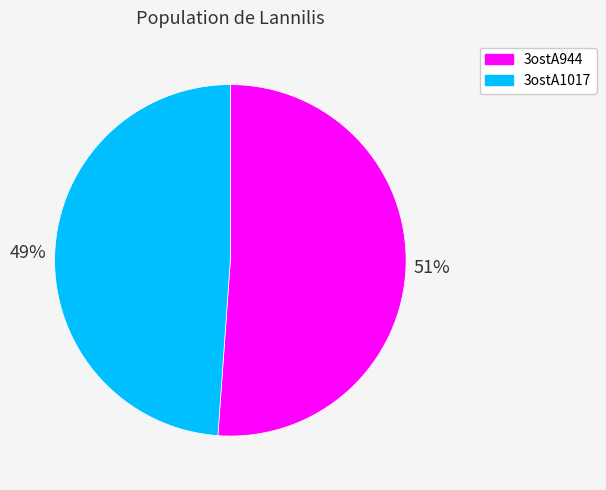

Is there any slice that represents more than half of the pie?

Yes